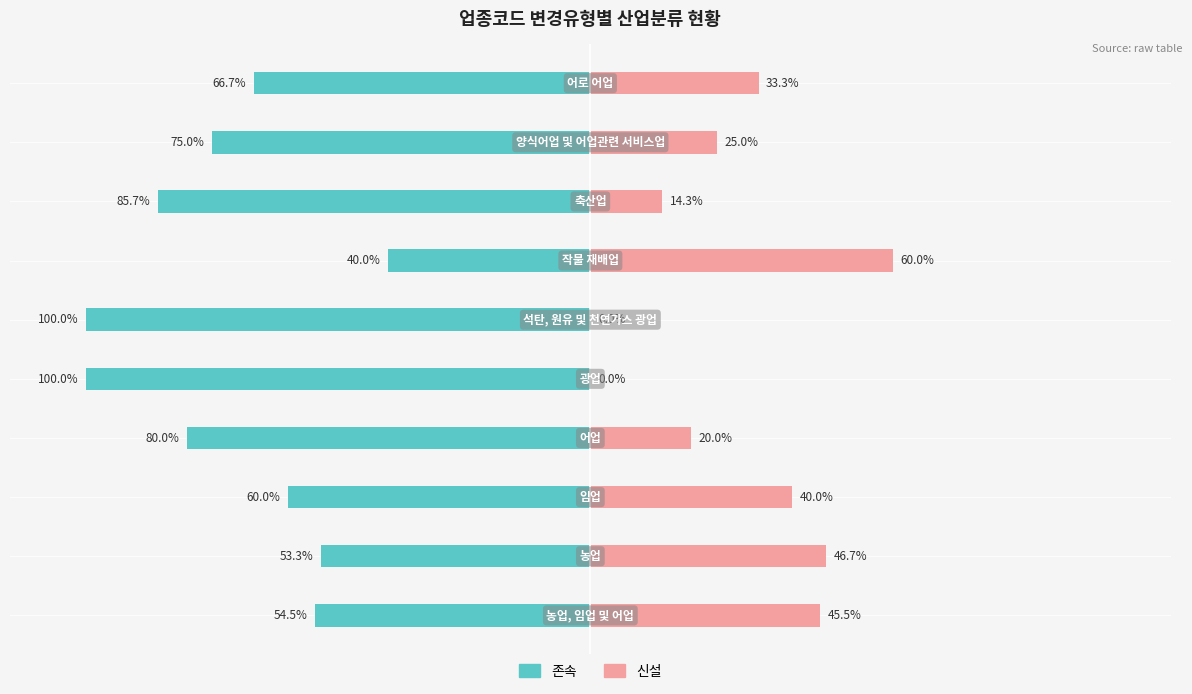

What is the value of the 신설 bar at the 9th from the left?

25.0